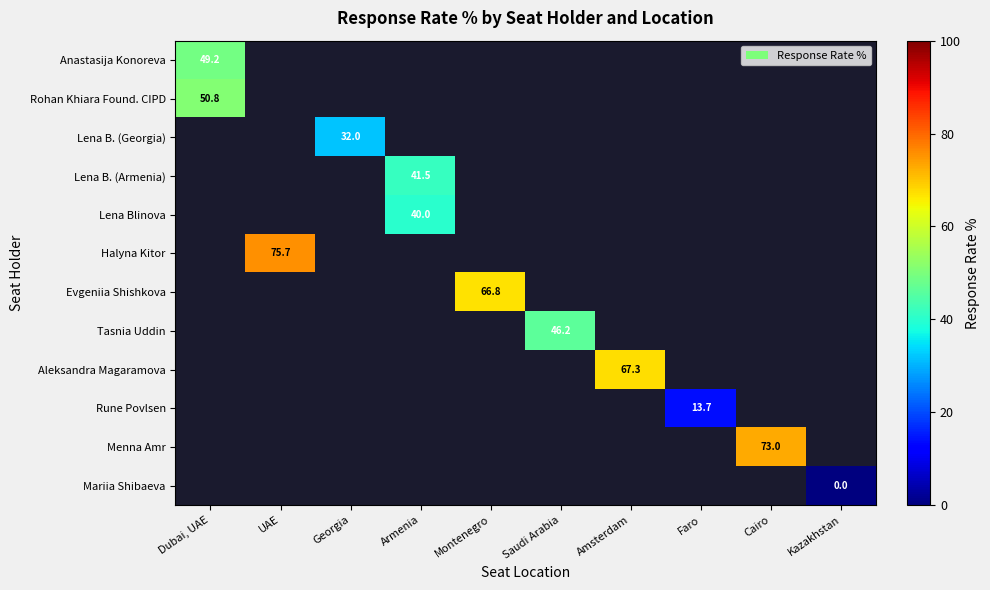

Is it true that Rohan Khiara Found. CIPD equals 50.8 at Dubai, UAE?

True